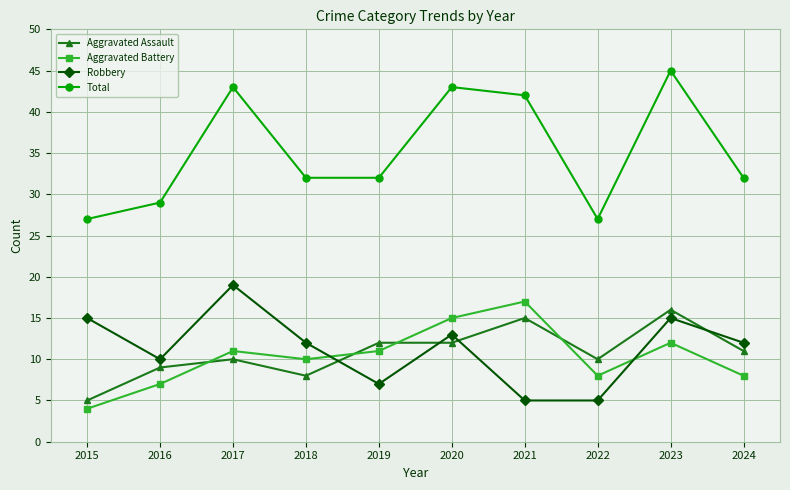

Is this an area chart (filled region under the line)?

No